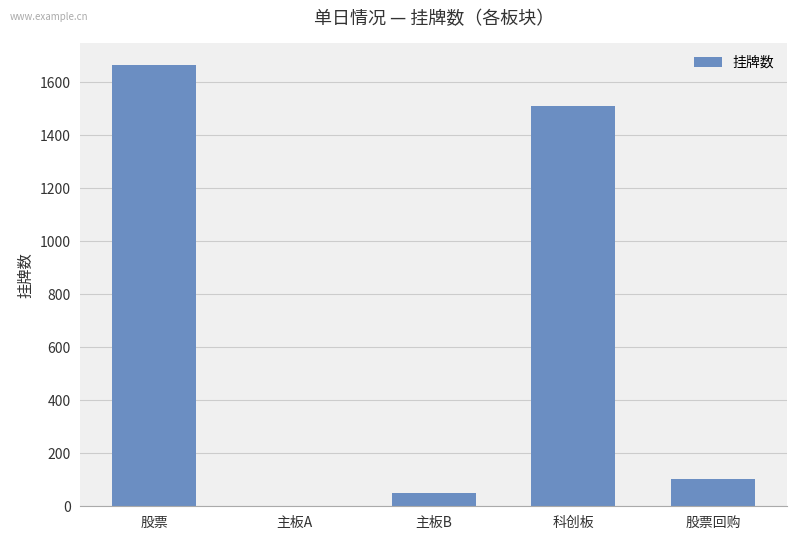

How many categories are shown in the chart?

5